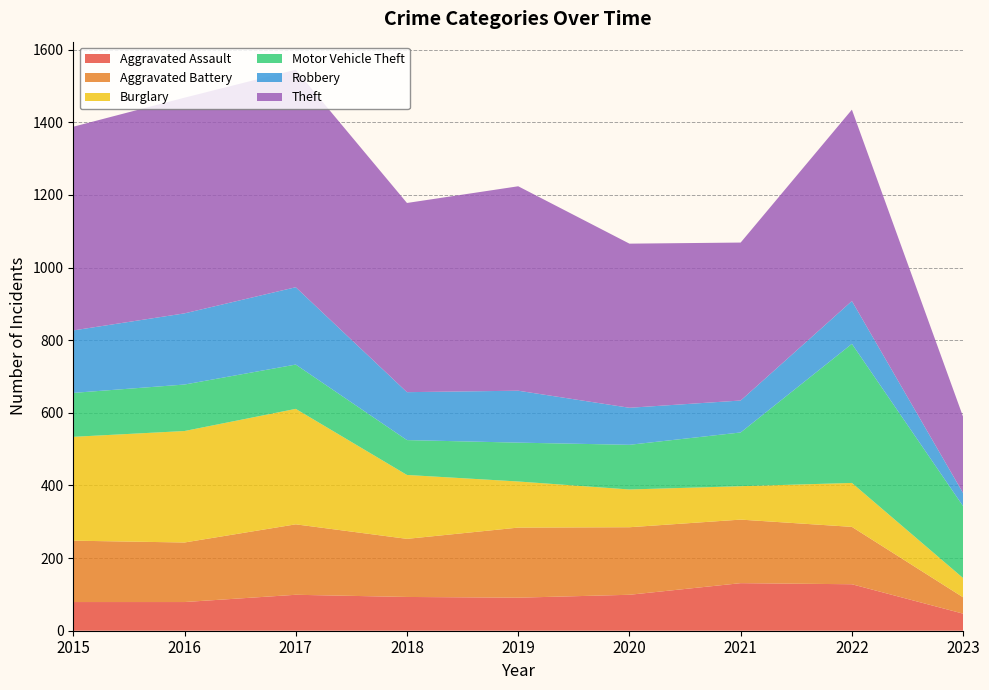

Reading left to right, list all the values displayed in this chart.

Aggravated Assault: 2015=79	2016=79	2017=99	2018=93	2019=91	2020=99	2021=131	2022=128	2023=47
Aggravated Battery: 2015=169	2016=164	2017=194	2018=160	2019=193	2020=186	2021=175	2022=158	2023=45
Burglary: 2015=286	2016=307	2017=318	2018=176	2019=127	2020=104	2021=92	2022=121	2023=53
Motor Vehicle Theft: 2015=121	2016=128	2017=122	2018=96	2019=107	2020=123	2021=148	2022=383	2023=198
Robbery: 2015=172	2016=196	2017=213	2018=132	2019=143	2020=102	2021=88	2022=118	2023=36
Theft: 2015=561	2016=594	2017=599	2018=521	2019=563	2020=452	2021=435	2022=527	2023=210